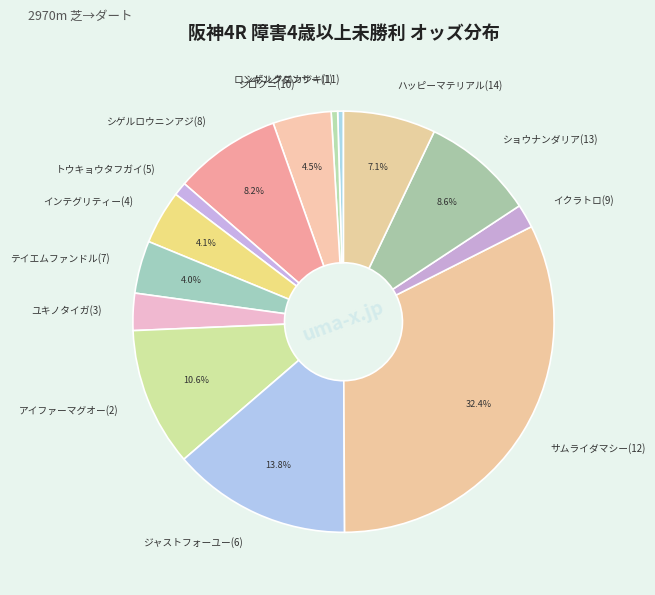

Do ロンギングダンサー(1) and シゲルクロカジキ(11) together represent more than half of the pie?

No